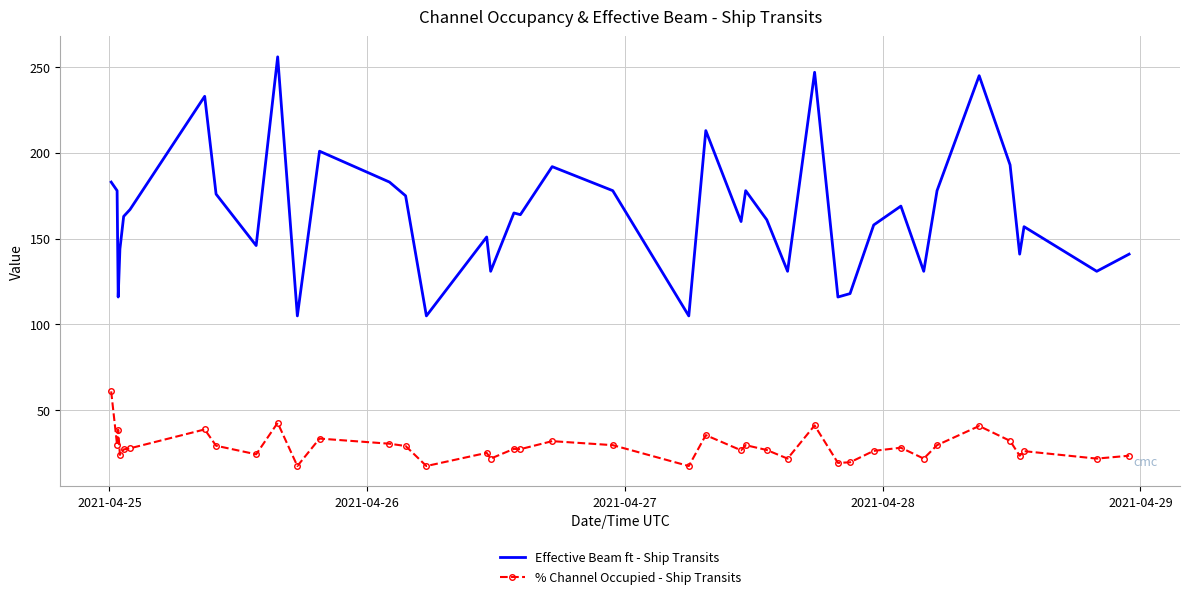

True or false: Effective Beam ft - Ship Transits and % Channel Occupied - Ship Transits cross at least once.

False